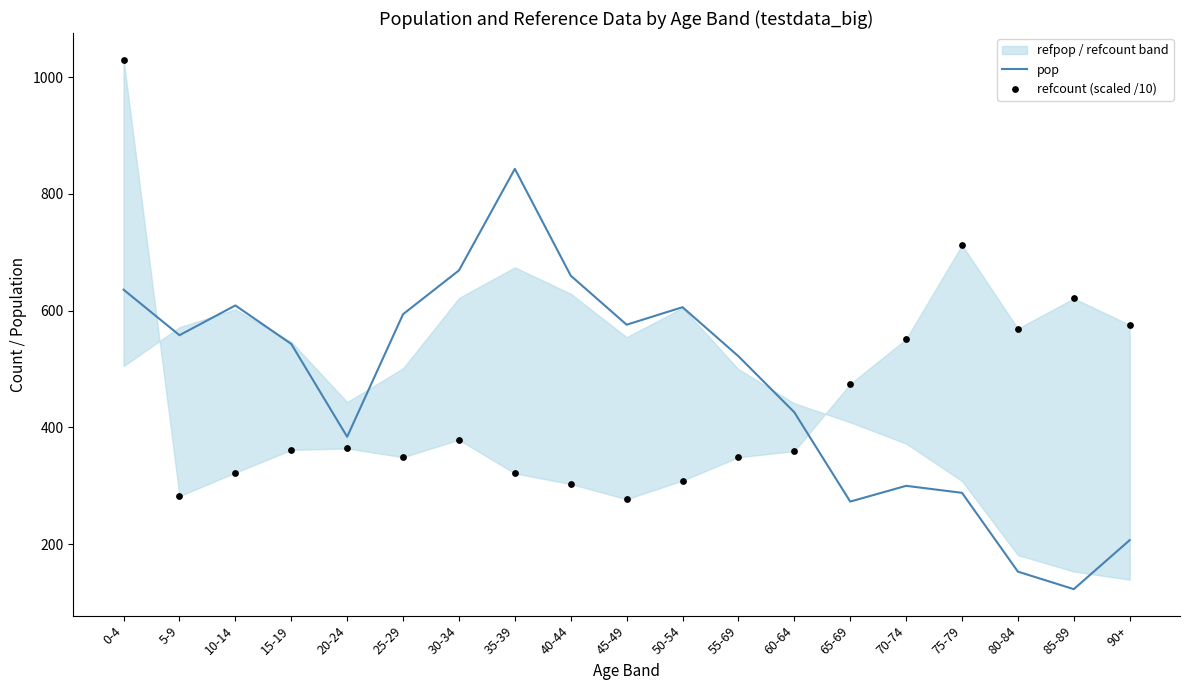

What is the total value across all series at 10-14?

931.5